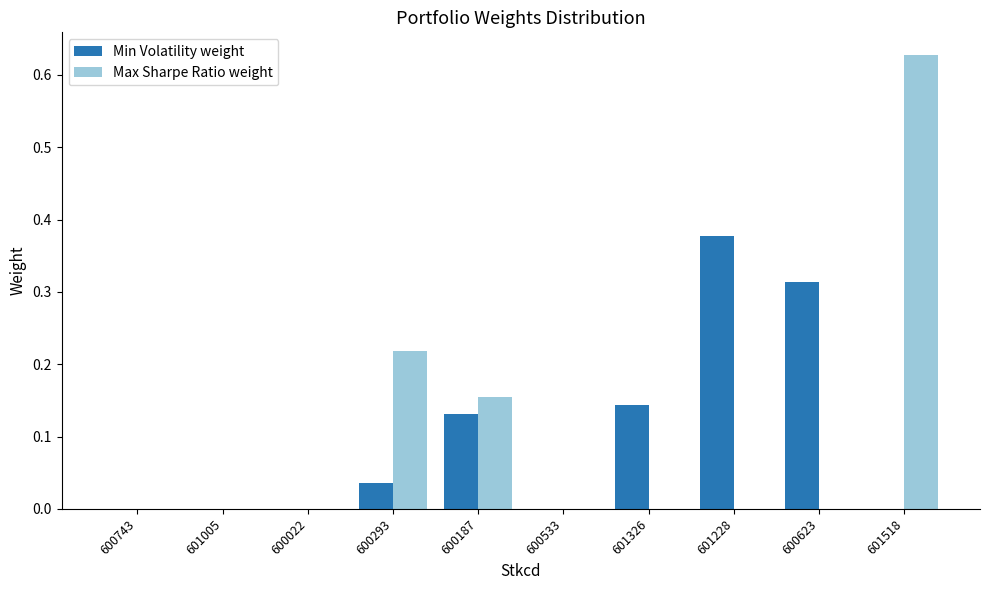

Which series changed the most between 600533 and 601228?

Min Volatility weight